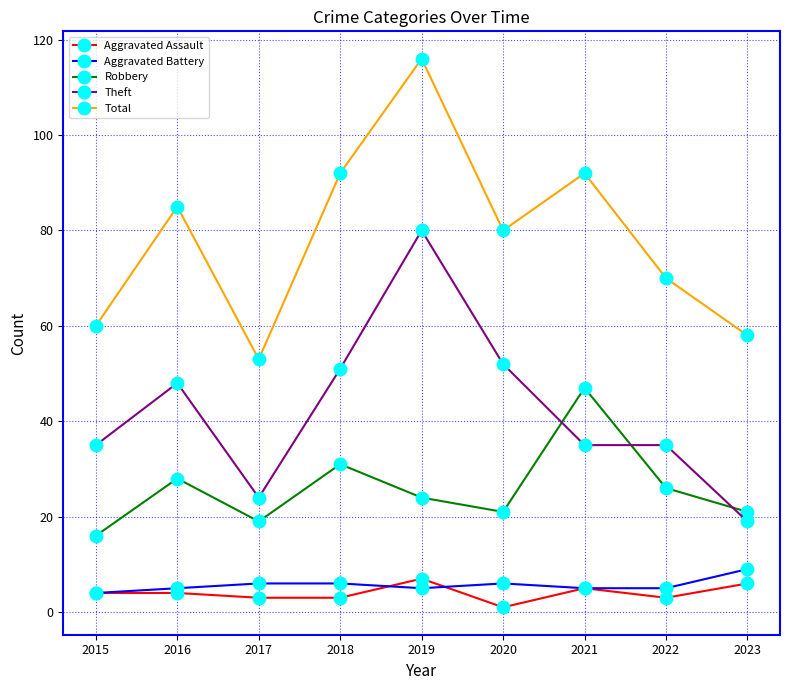

True or false: Total has a value of 60 at 2015.

True